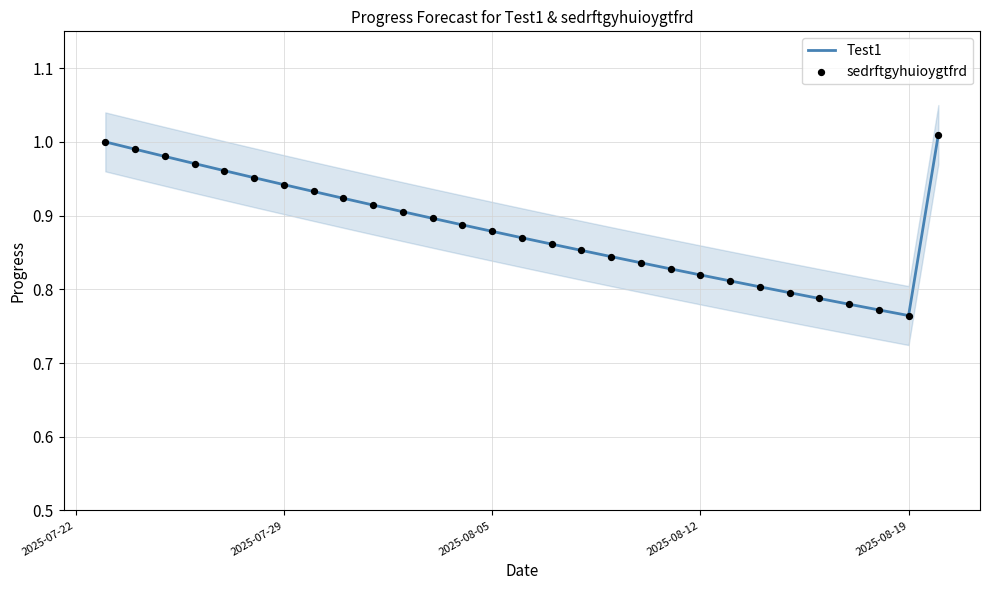

At how many categories does at least one series exceed 0?

29